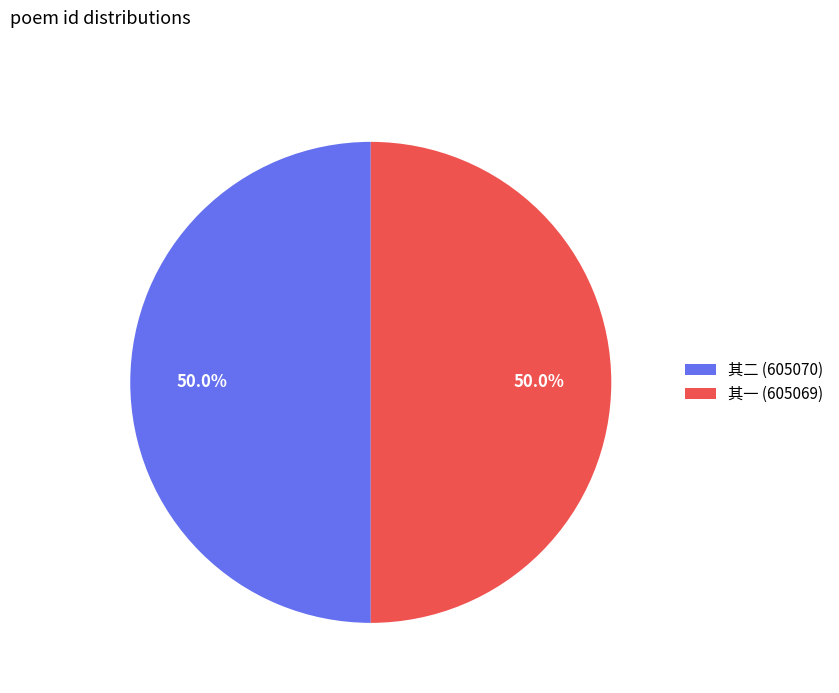

What is the ratio of the value at 其一 (605069) to the value at 其二 (605070)?

1.0